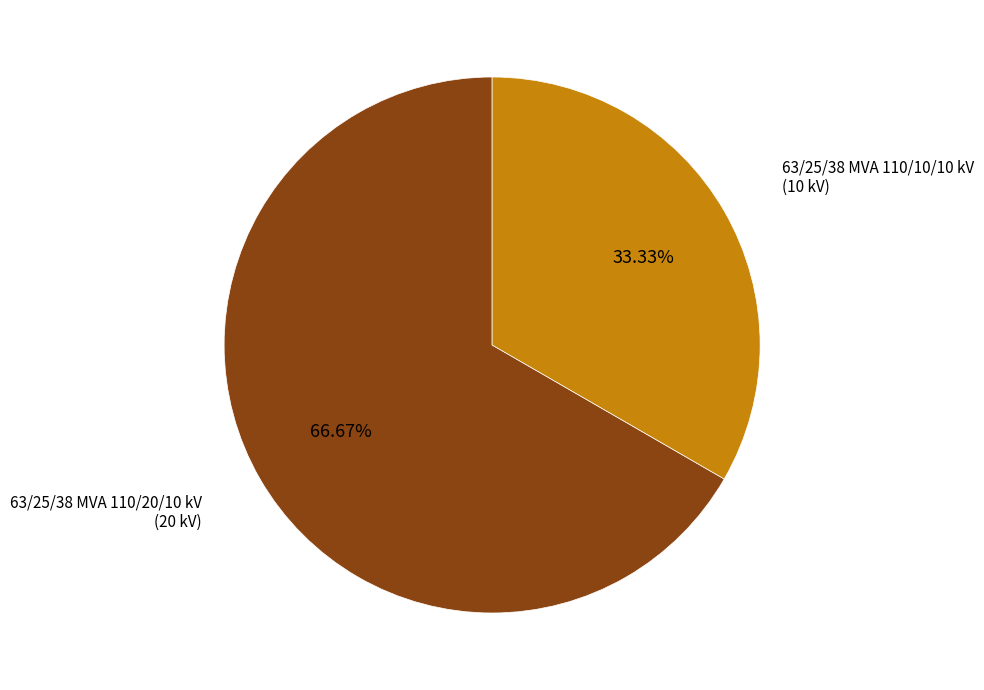

Is there a majority slice in this chart?

Yes